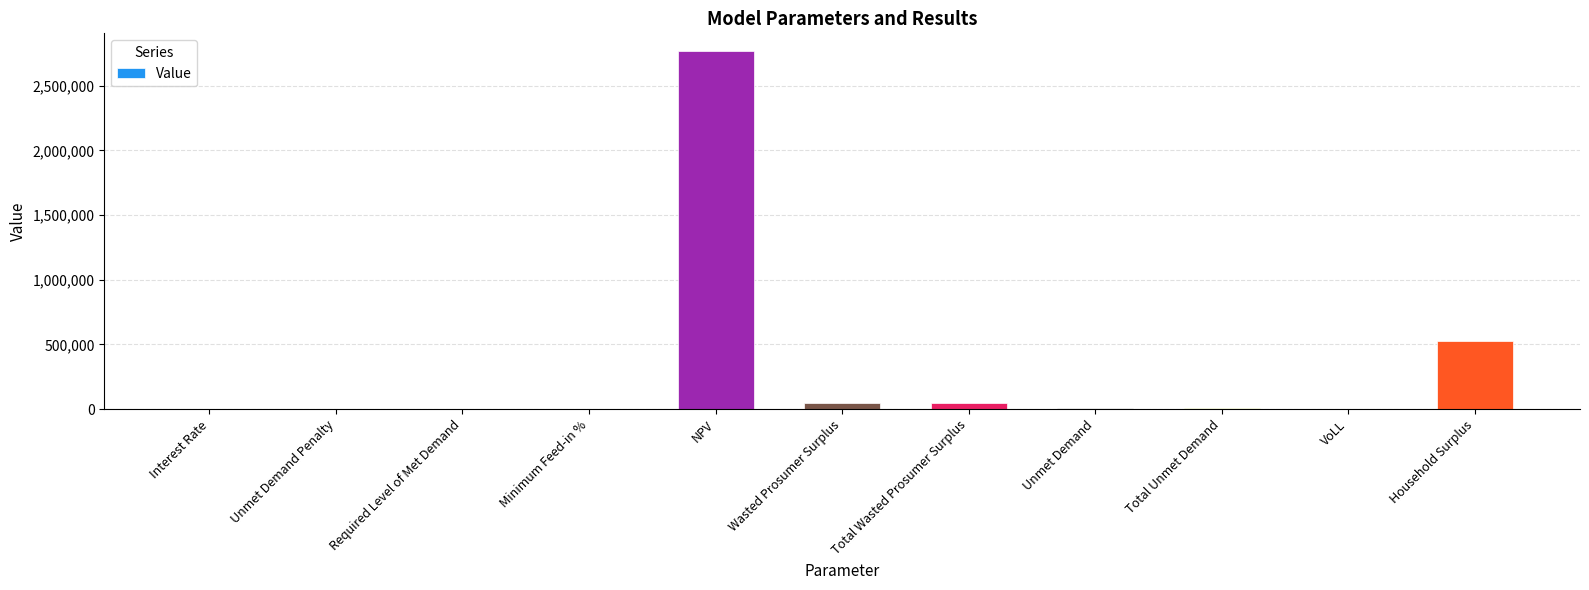

What value does the data have at Household Surplus?

528079.3